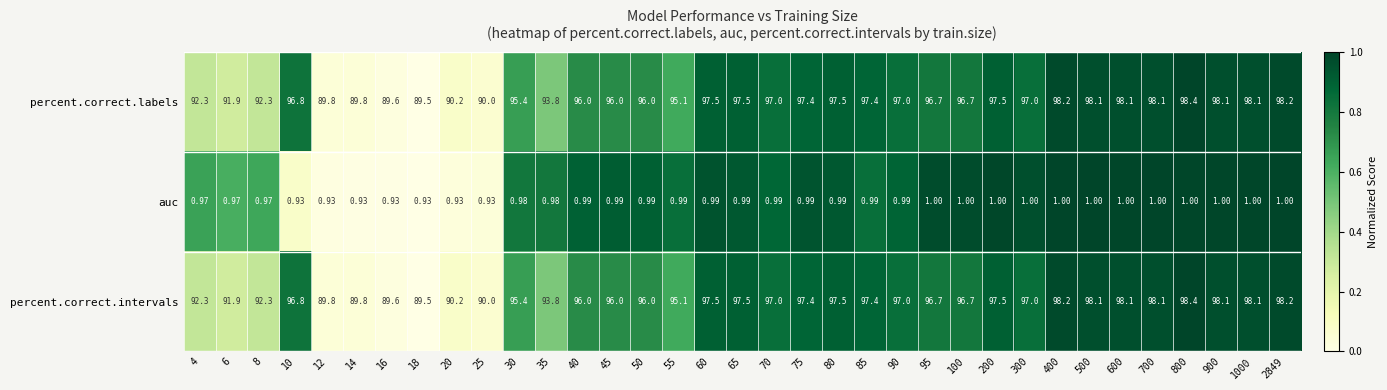

Between 30 and 14, which is larger?

30